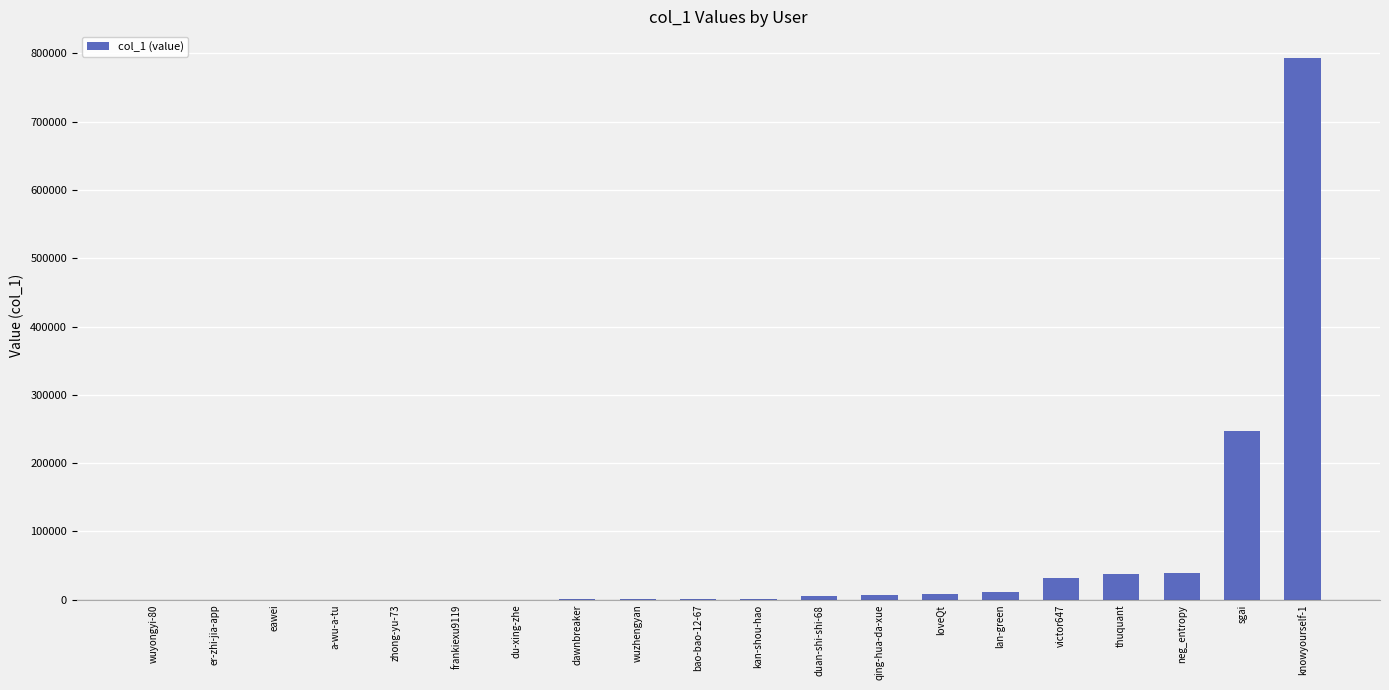

What is the sum of all values?

1187269